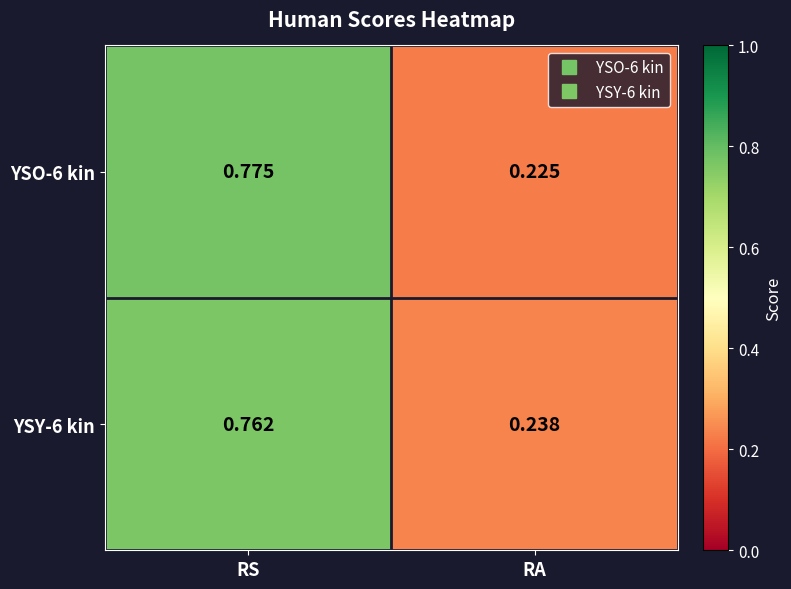

At which category is the sum across all series the highest?

RS